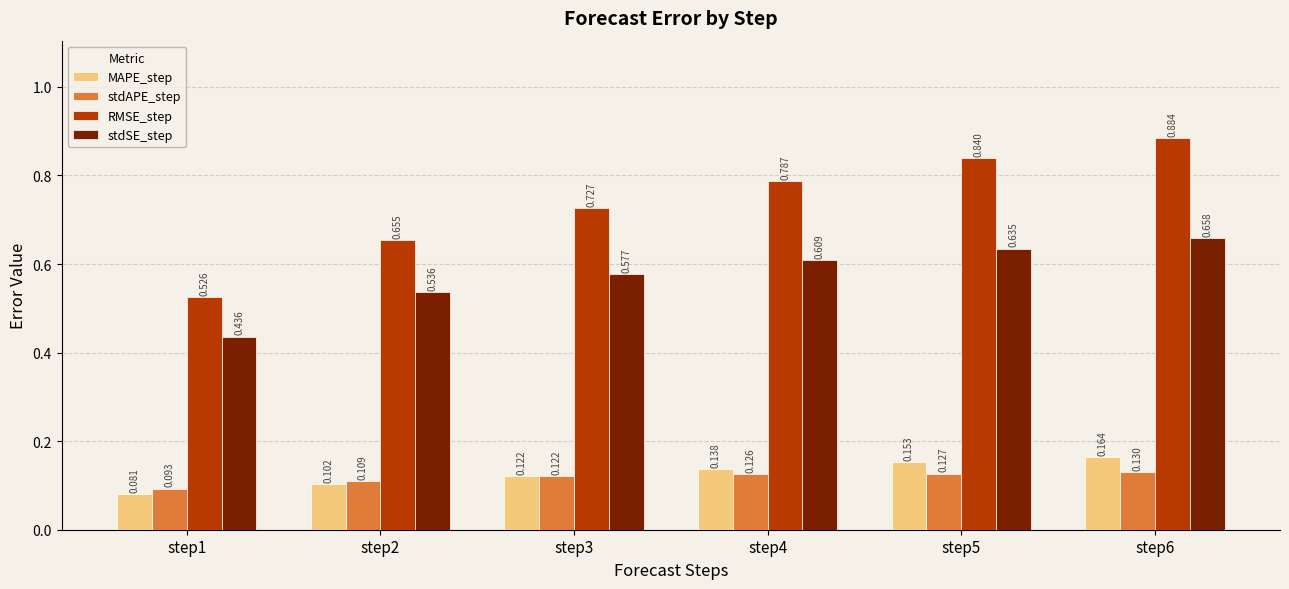

Which category has the highest value across all series?

step6